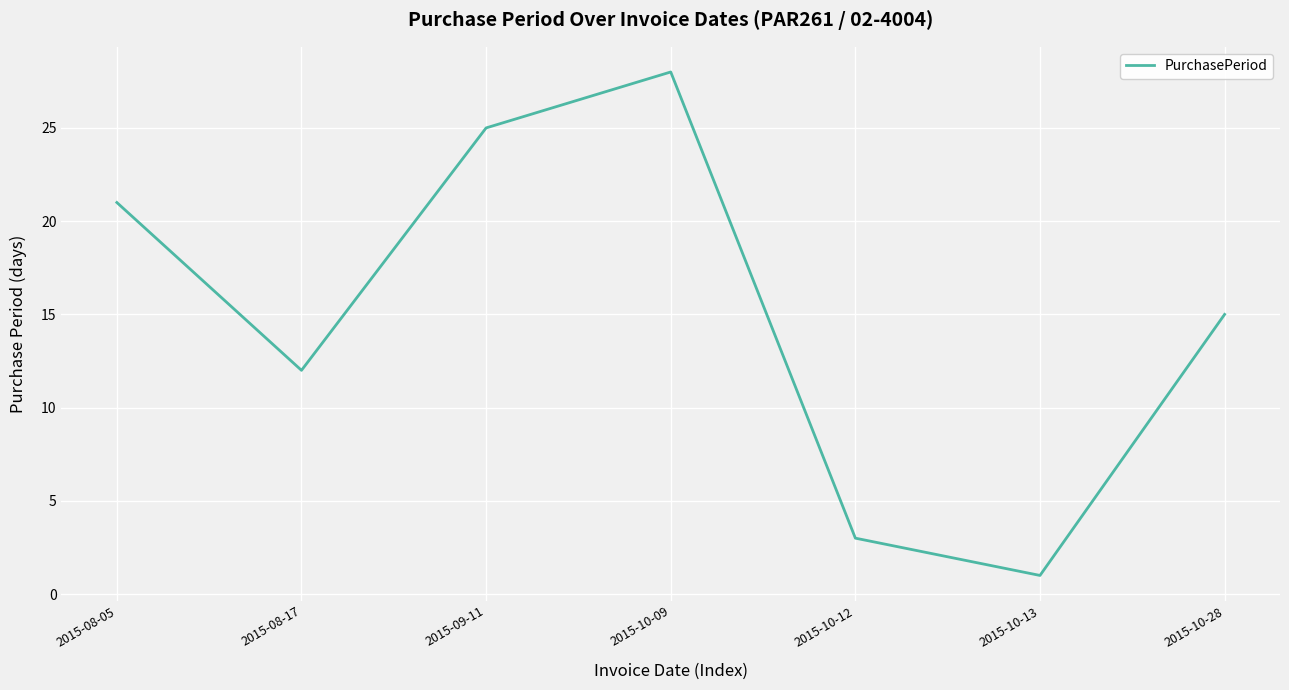

Reading right to left, extract all data points from this chart.

15	1	3	28	25	12	21